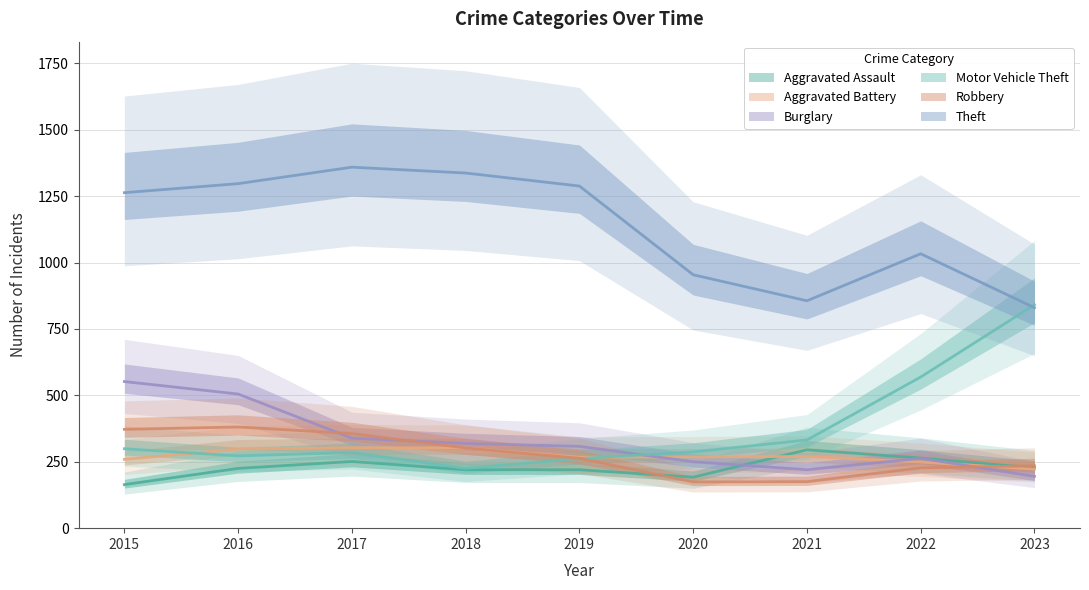

Which label corresponds to the smallest value in the chart?

2015